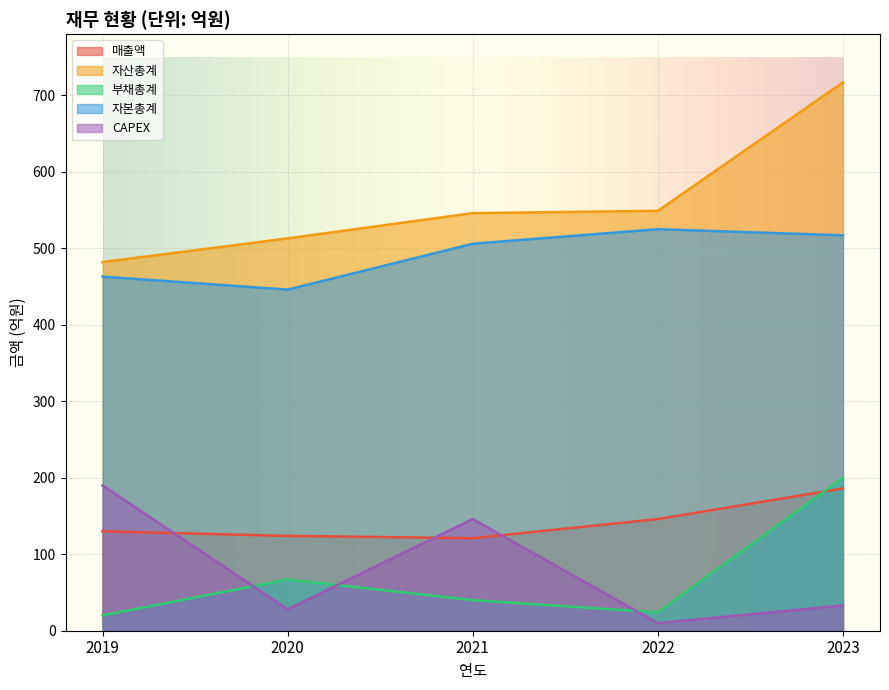

At how many categories does at least one series exceed 401?

5